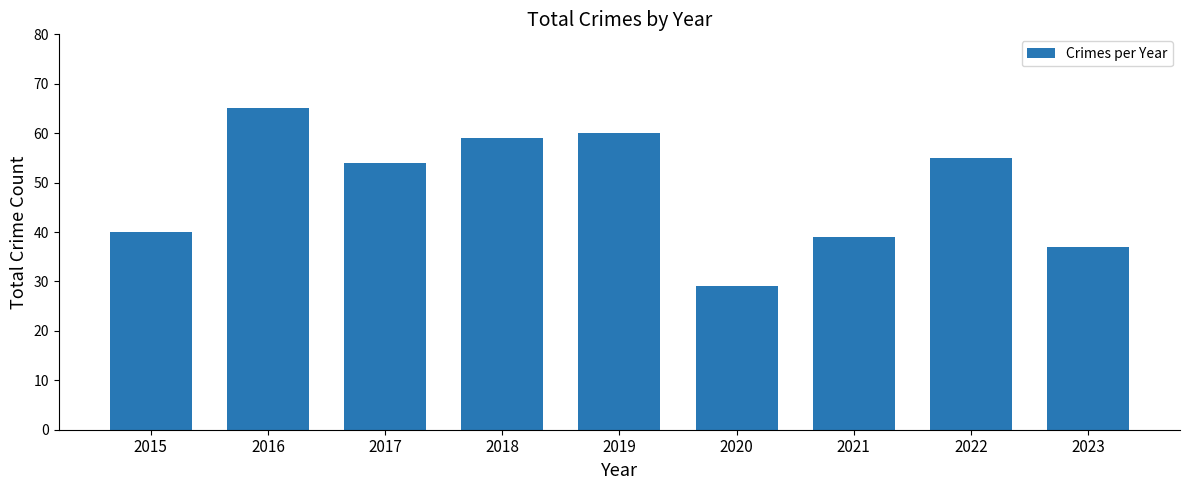

What is the difference between the maximum and minimum values?

36